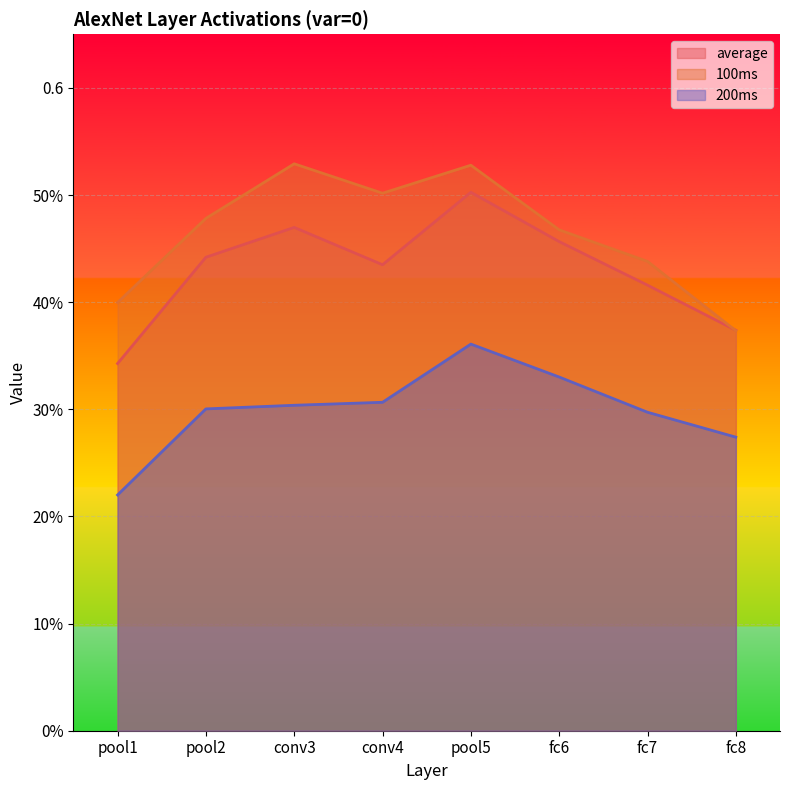

Does the chart display data point markers on the line(s)?

No